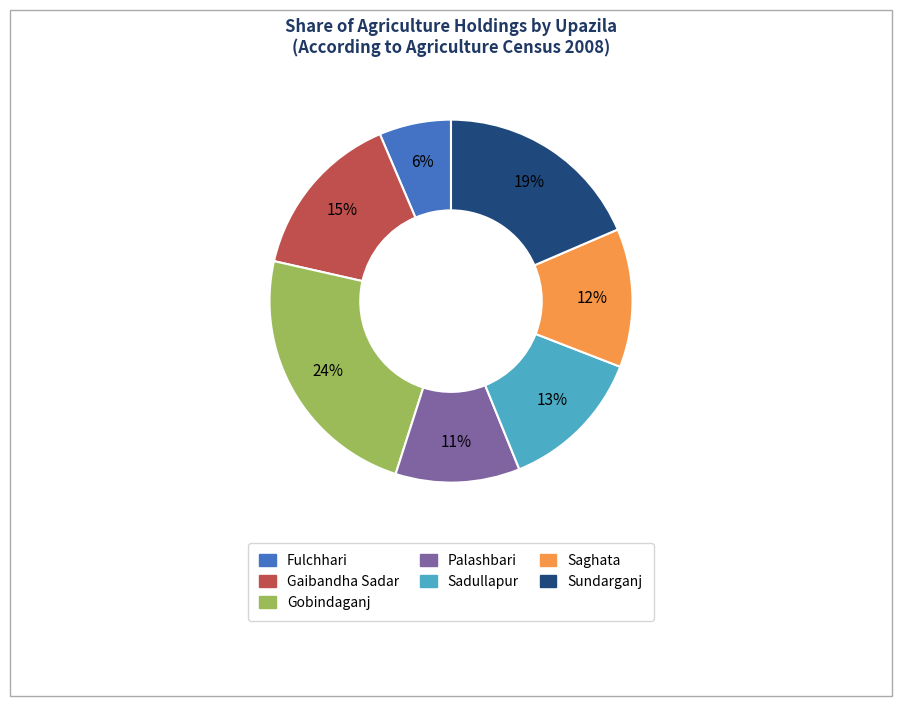

Rank the categories by value from lowest to highest.

Fulchhari, Palashbari, Saghata, Sadullapur, Gaibandha Sadar, Sundarganj, Gobindaganj